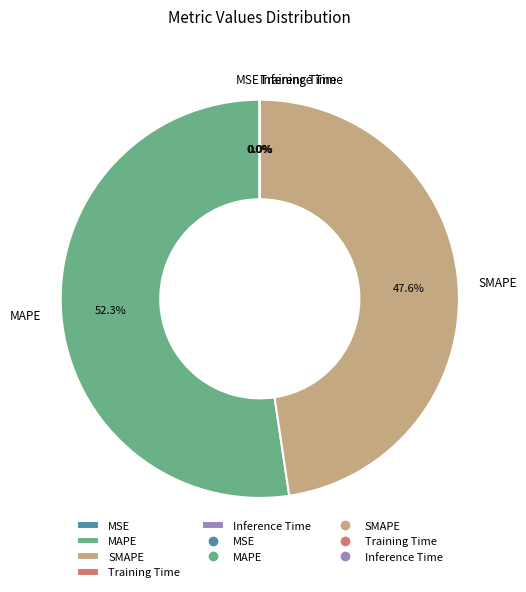

Does MAPE represent more than half of the total?

Yes